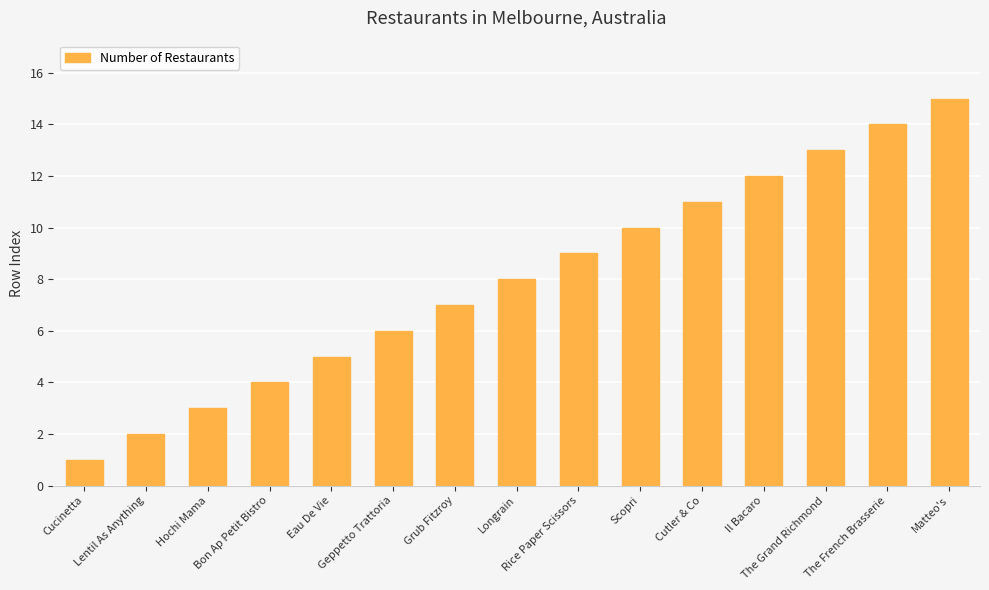

List the labels in order of value, smallest first.

Cucinetta, Lentil As Anything, Hochi Mama, Bon Ap Petit Bistro, Eau De Vie, Geppetto Trattoria, Grub Fitzroy, Longrain, Rice Paper Scissors, Scopri, Cutler & Co, Il Bacaro, The Grand Richmond, The French Brasserie, Matteo's